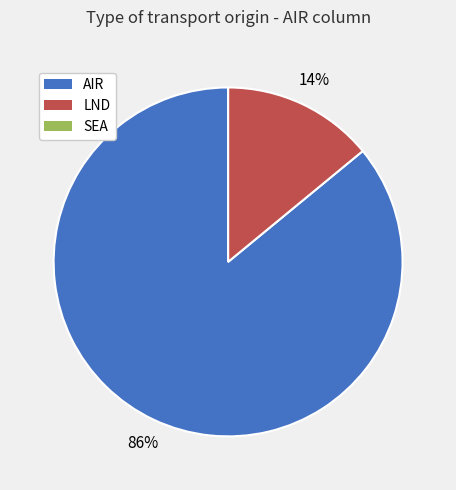

Combined, do LND and AIR account for over 50%?

Yes